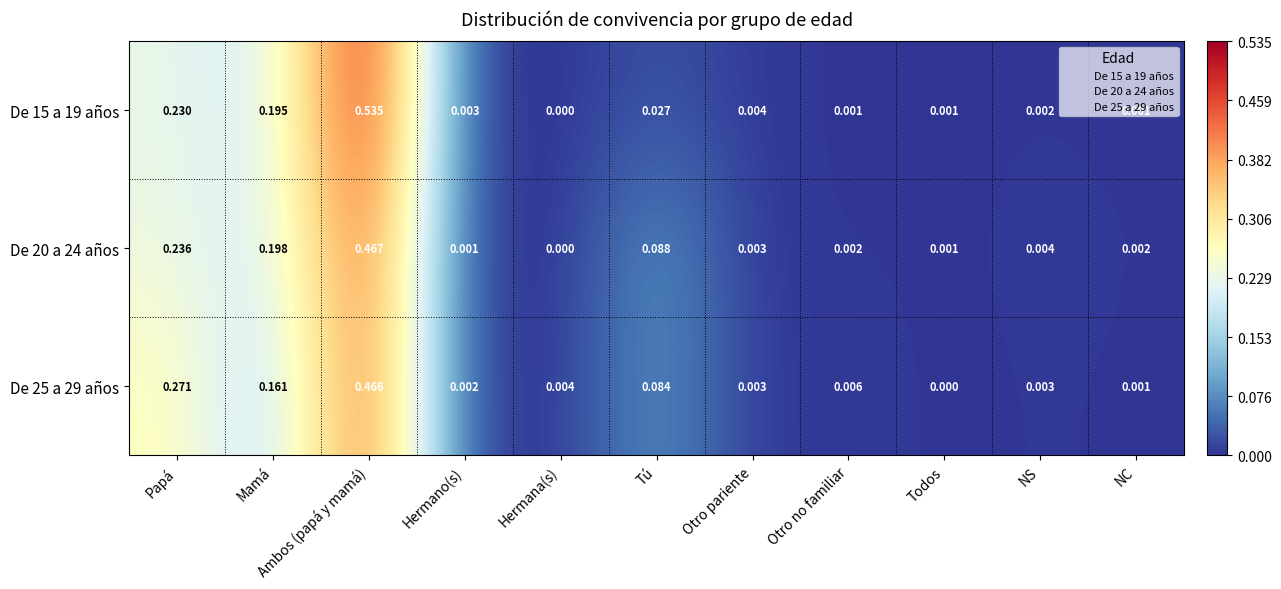

At which category does the chart reach its peak across all series?

Ambos (papá y mamá)